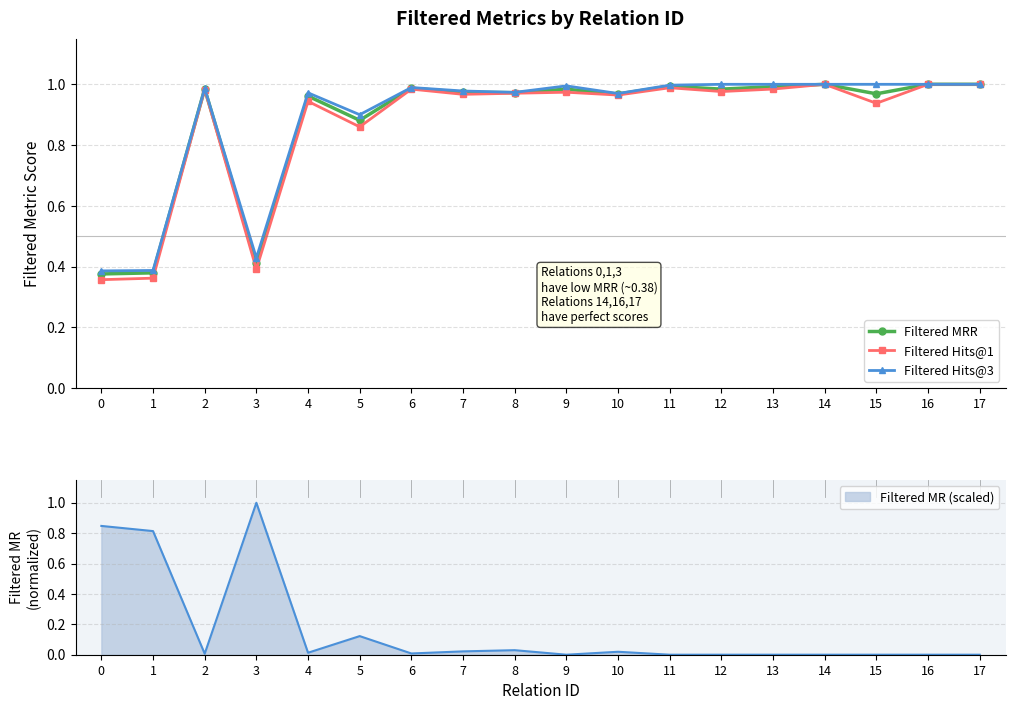

True or false: Filtered MRR and Filtered Hits@1 intersect in this chart.

False